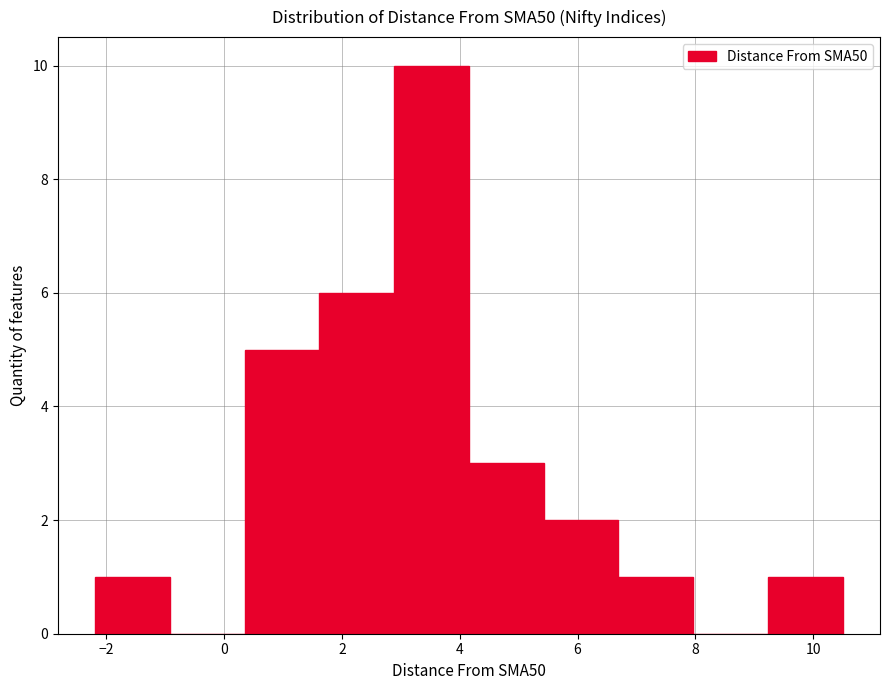

What is the height of the bar covering 1.6 to 2.8 on the x-axis? Neither the bar edges nor the heights are printed on the chart, so give them approximately, as read against the axes.

6